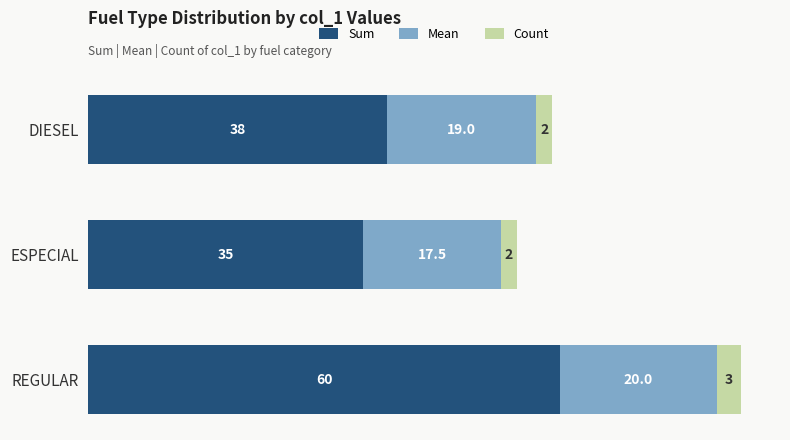

What is the sum of the Sum values at REGULAR and DIESEL?

98.0